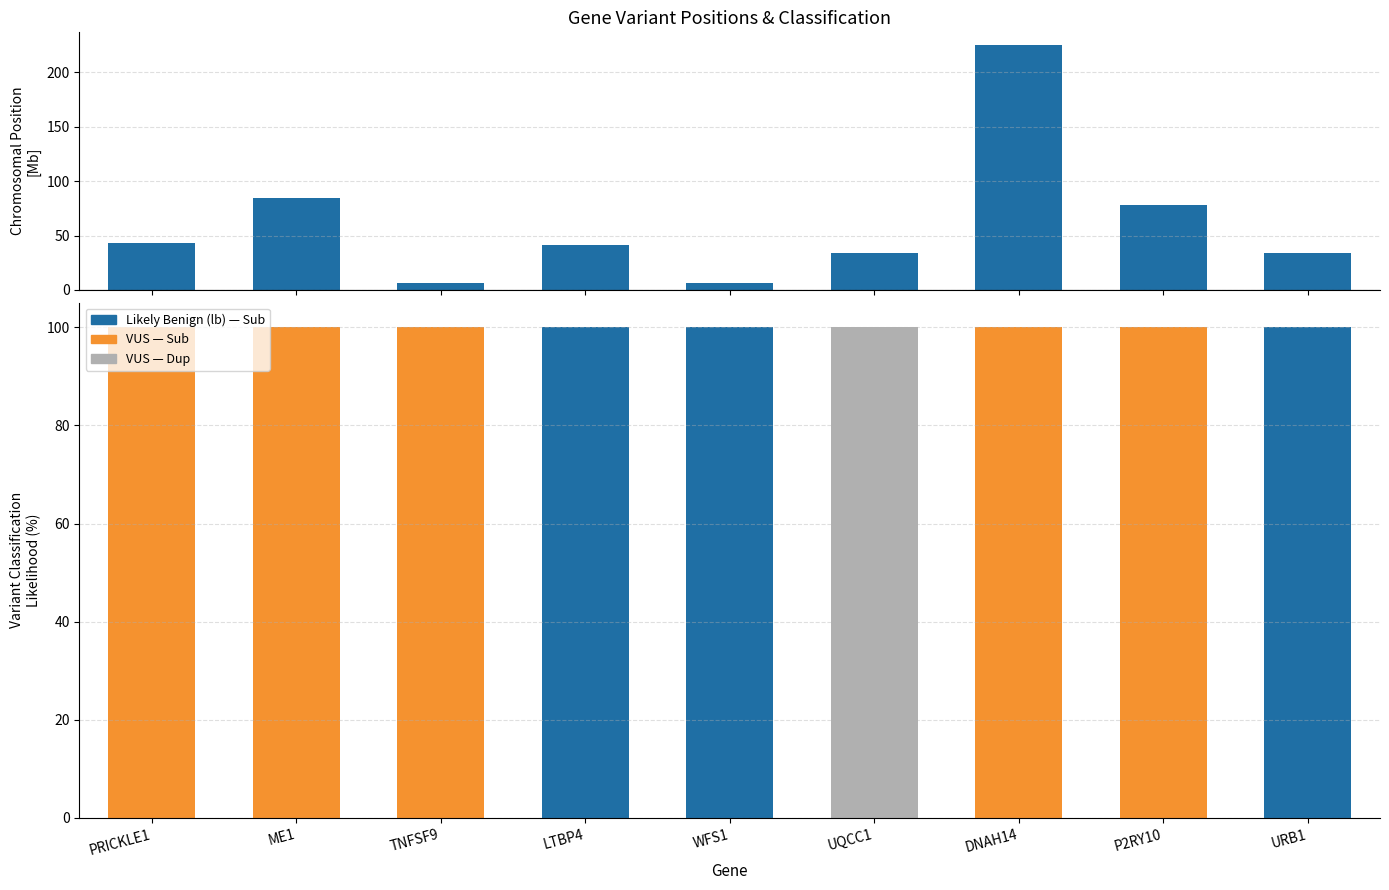

True or false: VUS — Dup has a value of 0.0 at DNAH14.

True